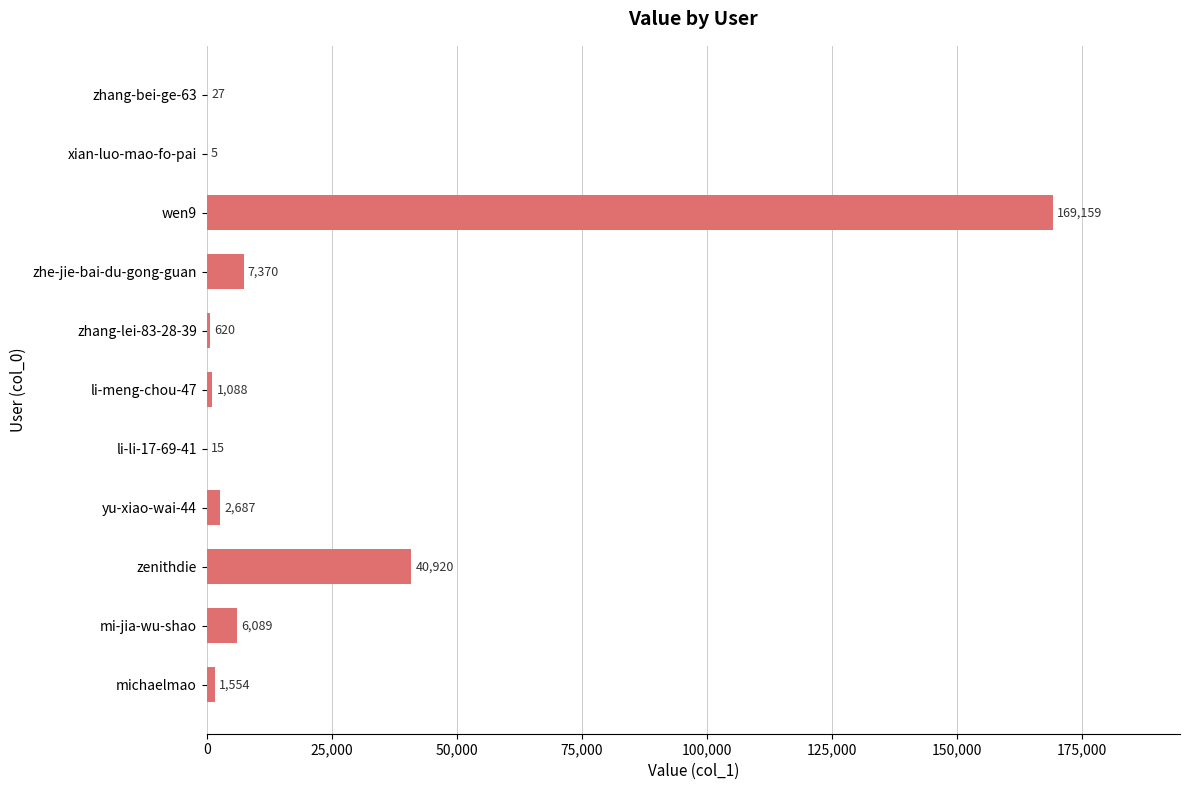

What is the approximate value at li-li-17-69-41?

15